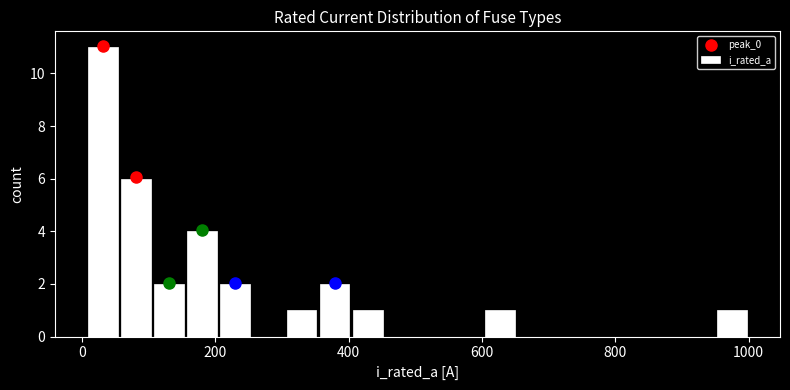

Read against the x-axis, roughly where is the centre of the tallest bar?

40